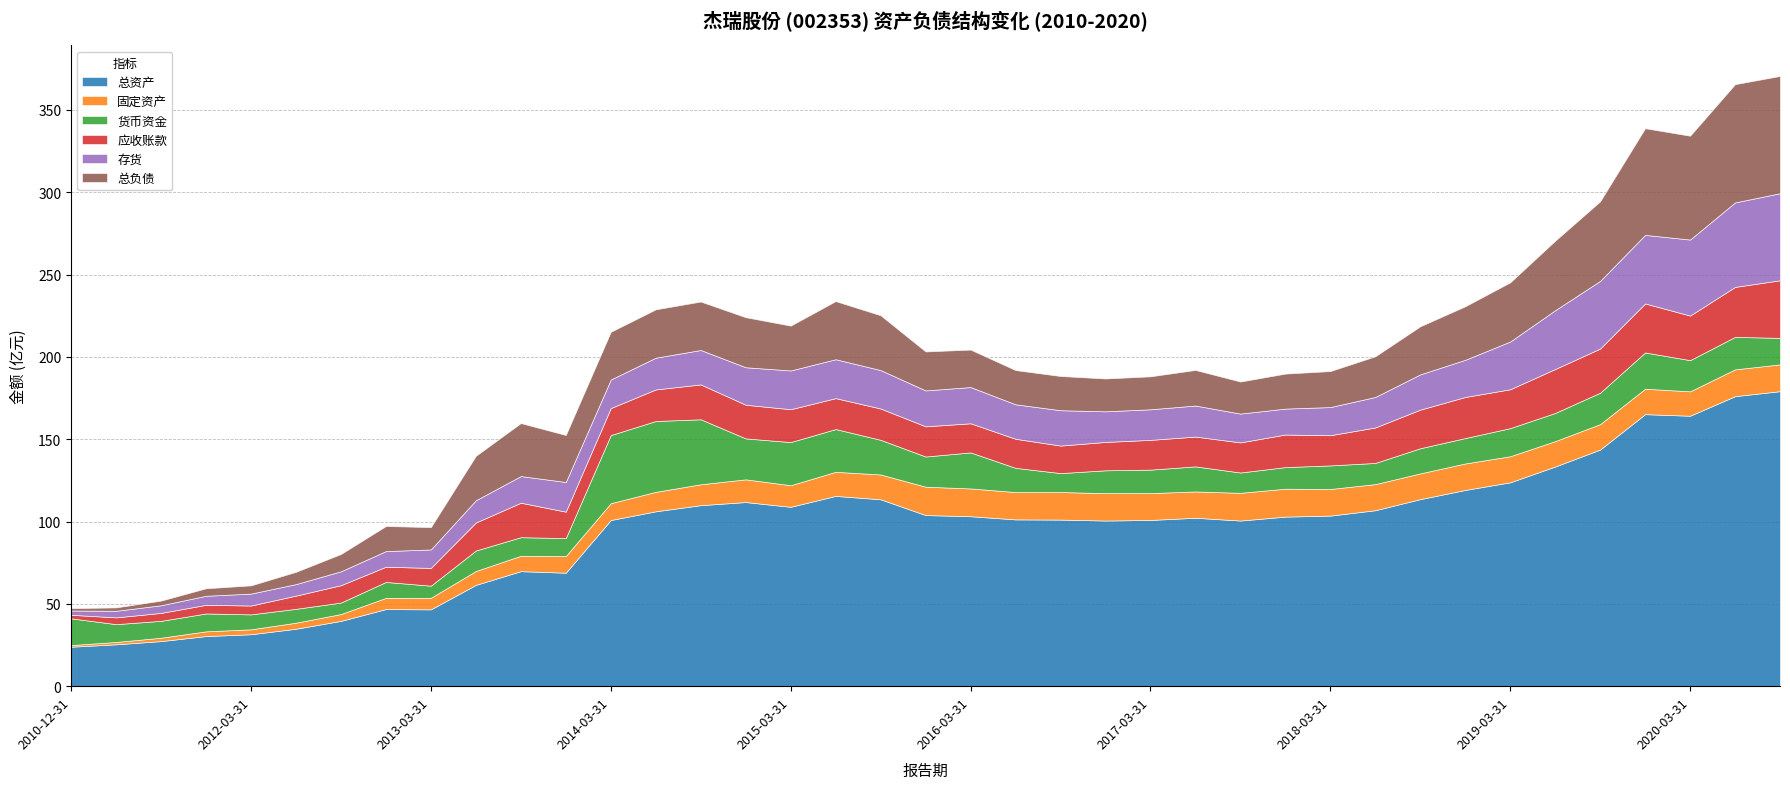

What is the lowest value of the FIXED_ASSET series?

102195083.7